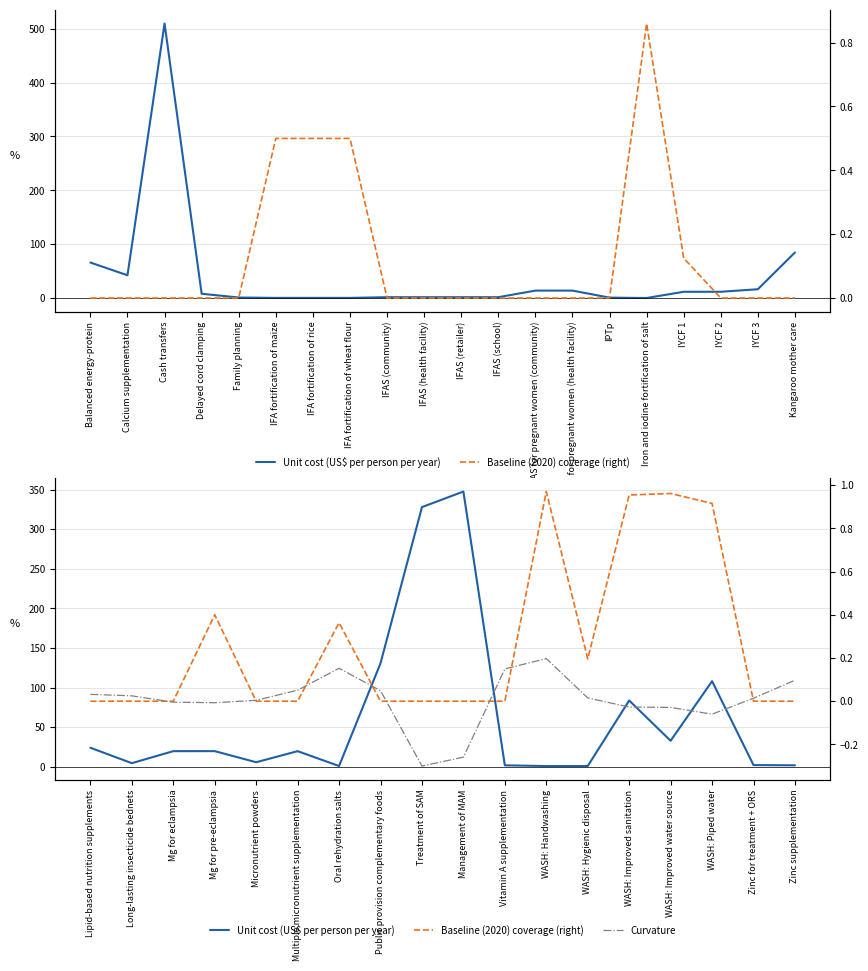

True or false: Baseline (2020) coverage (right) and Unit cost (US$ per person per year) intersect in this chart.

True